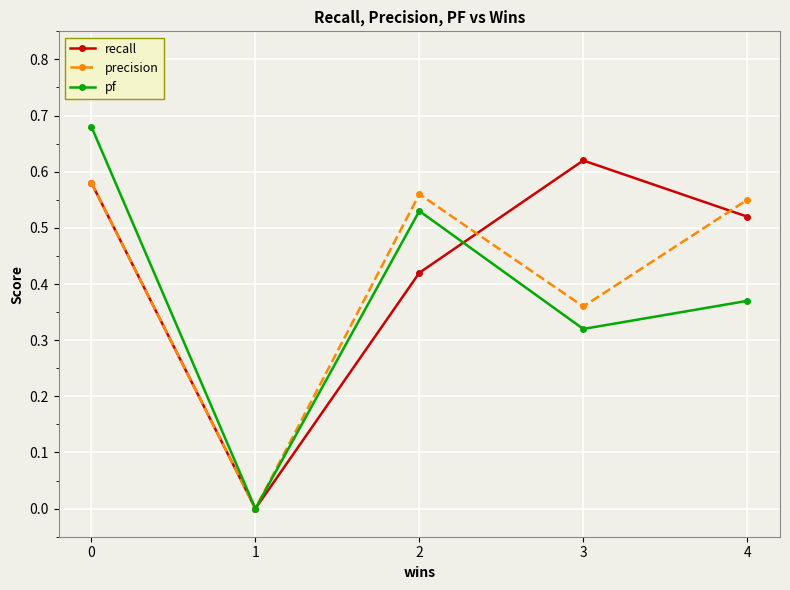

In precision, how many points are higher than both neighbors (excluding endpoints)?

1